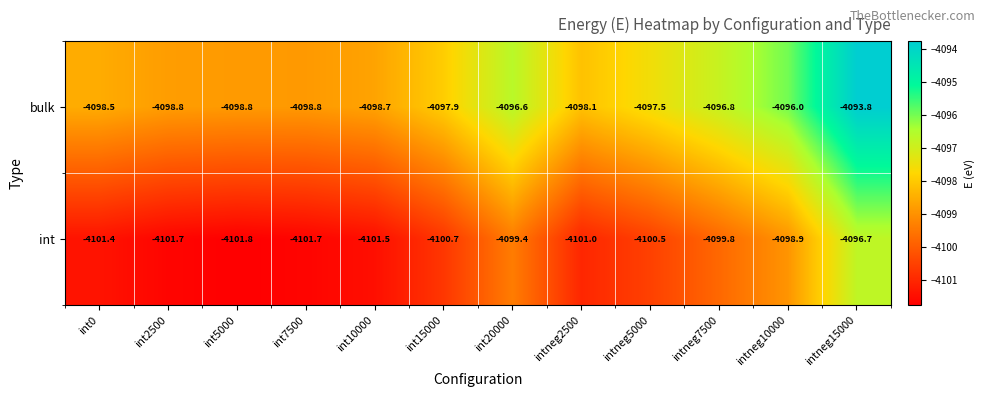

Reading left to right, transcribe all the data shown in this chart.

bulk: int0=-4098.5	int2500=-4098.8	int5000=-4098.8	int7500=-4098.8	int10000=-4098.7	int15000=-4097.9	int20000=-4096.6	intneg2500=-4098.1	intneg5000=-4097.5	intneg7500=-4096.8	intneg10000=-4096.0	intneg15000=-4093.8
int: int0=-4101.4	int2500=-4101.7	int5000=-4101.8	int7500=-4101.7	int10000=-4101.5	int15000=-4100.7	int20000=-4099.4	intneg2500=-4101.0	intneg5000=-4100.5	intneg7500=-4099.8	intneg10000=-4098.9	intneg15000=-4096.7